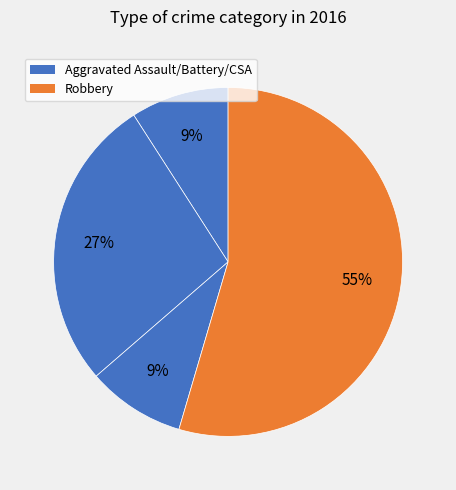

Is there any slice that represents more than half of the pie?

Yes